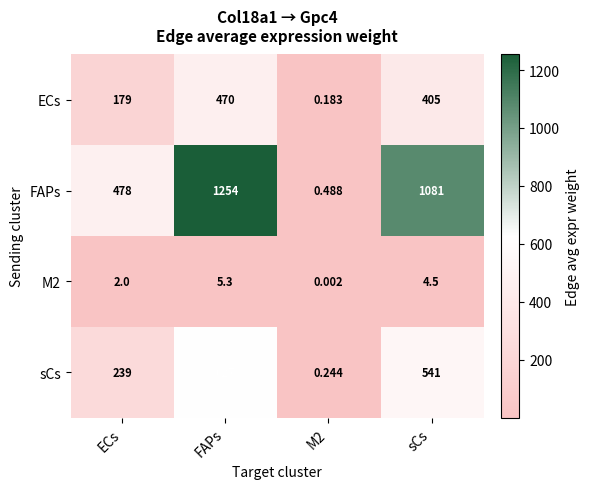

Which series has the largest total across all categories?

FAPs